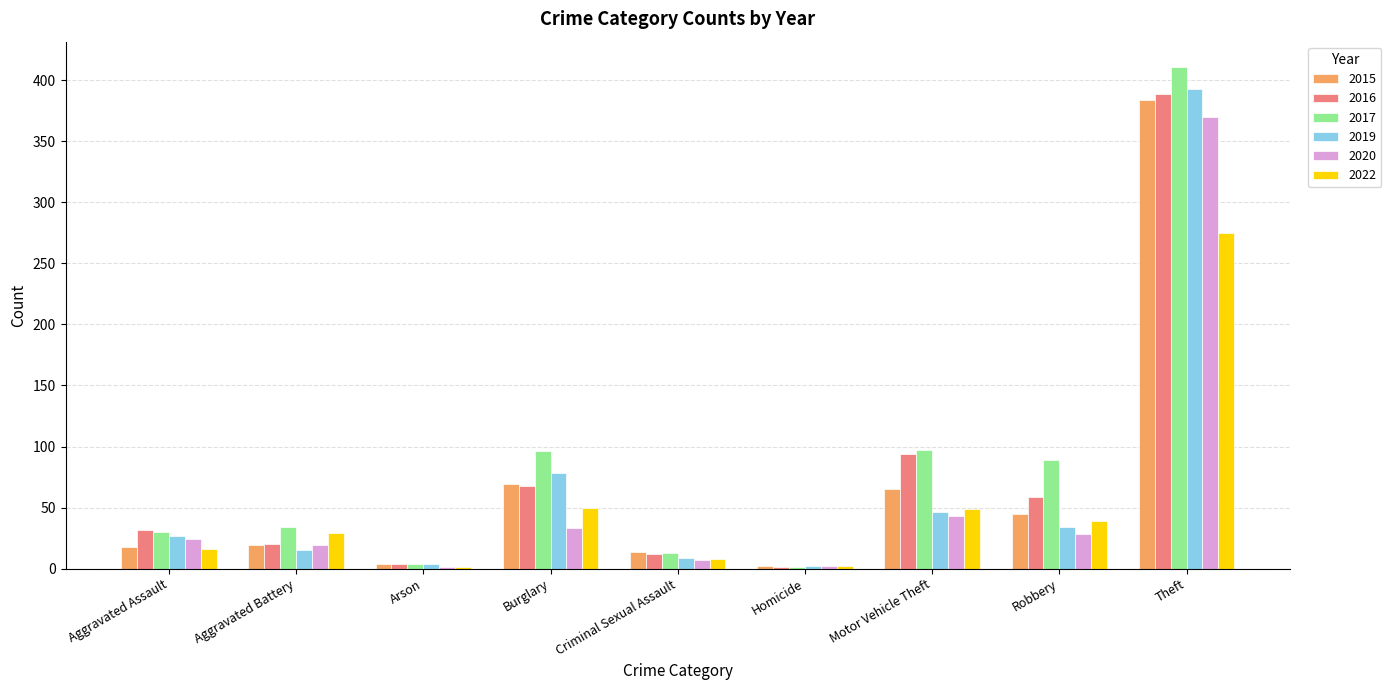

What is the maximum value shown in the chart?

411